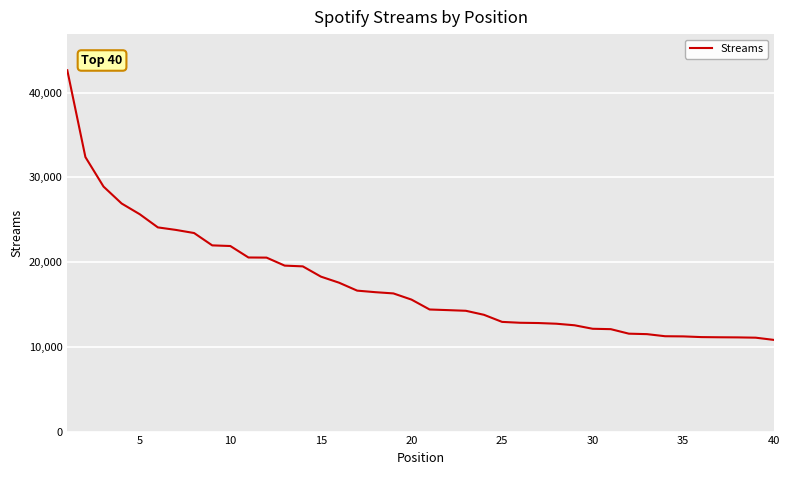

What is the difference between the maximum and second lowest values?

31565